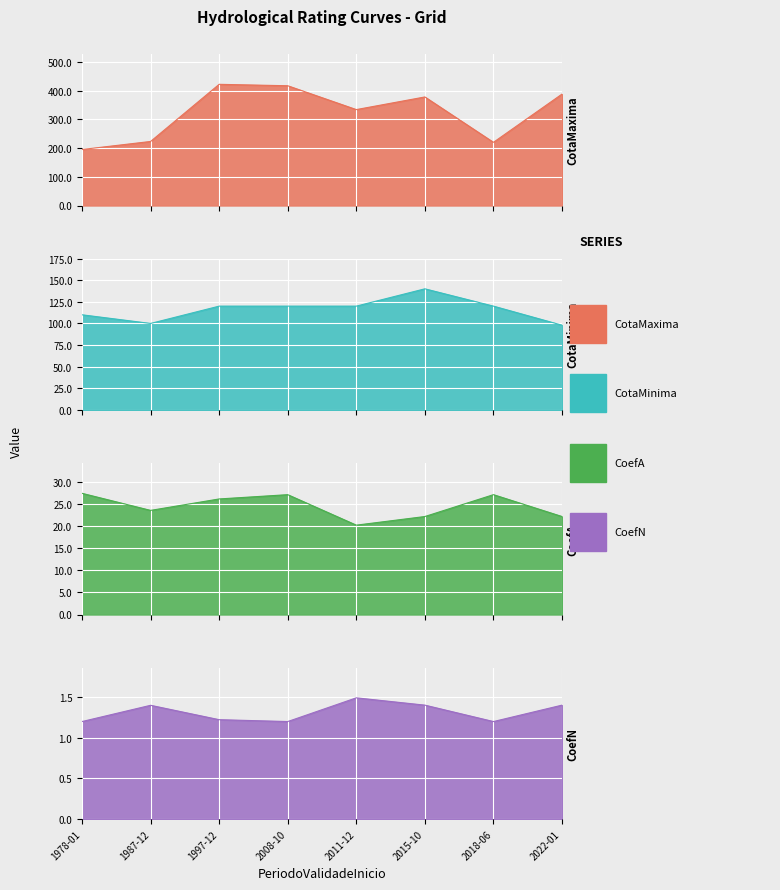

Which series has the largest total across all categories?

CotaMaxima